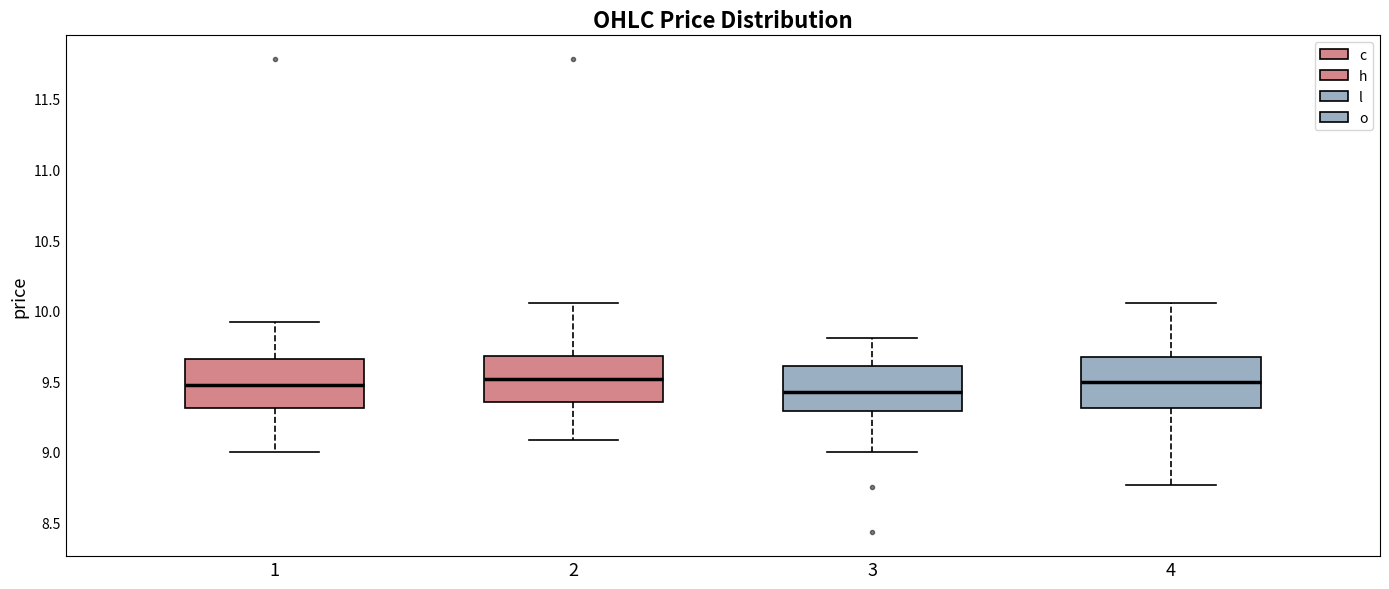

Reading left to right, read every box against the y-axis: the position of its median line, the range the box covers, and the ends of its whiskers. The values are not printed on the chart, so give them approximately, as read against the axis.

1: median 9.45, box 9.30 to 9.65, whiskers 9.00 to 9.90
2: median 9.50, box 9.35 to 9.70, whiskers 9.10 to 10.05
3: median 9.40, box 9.30 to 9.60, whiskers 9.00 to 9.80
4: median 9.50, box 9.30 to 9.65, whiskers 8.75 to 10.05